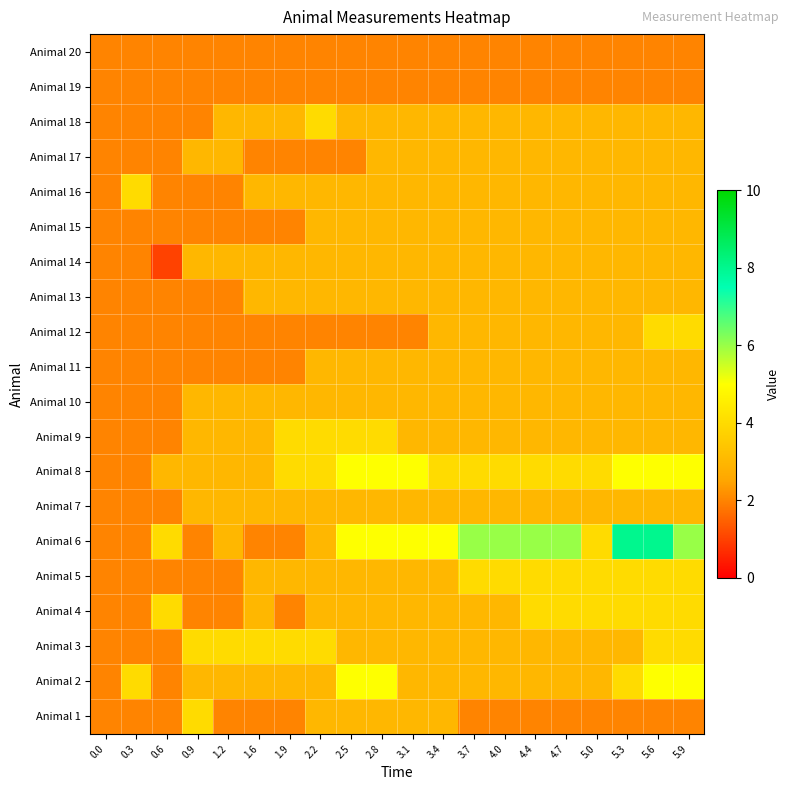

What is the total value across all series at 5.9?

68